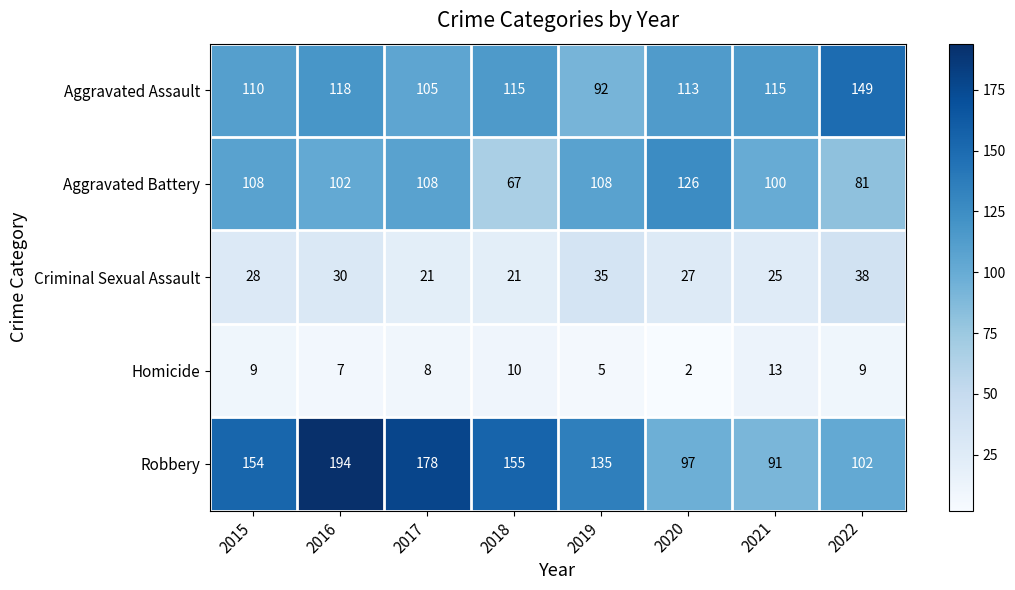

What is the difference between the highest and lowest values at 2018?

145